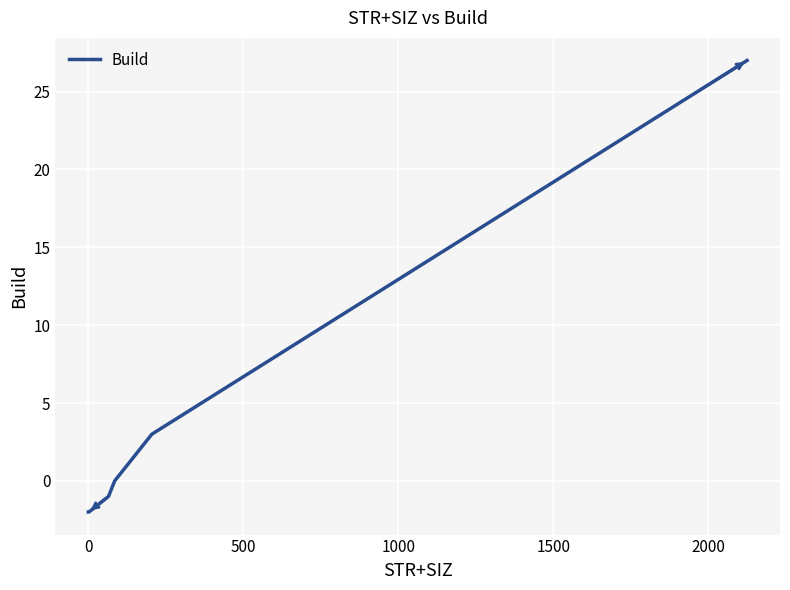

What is the difference between the maximum and minimum values?

29